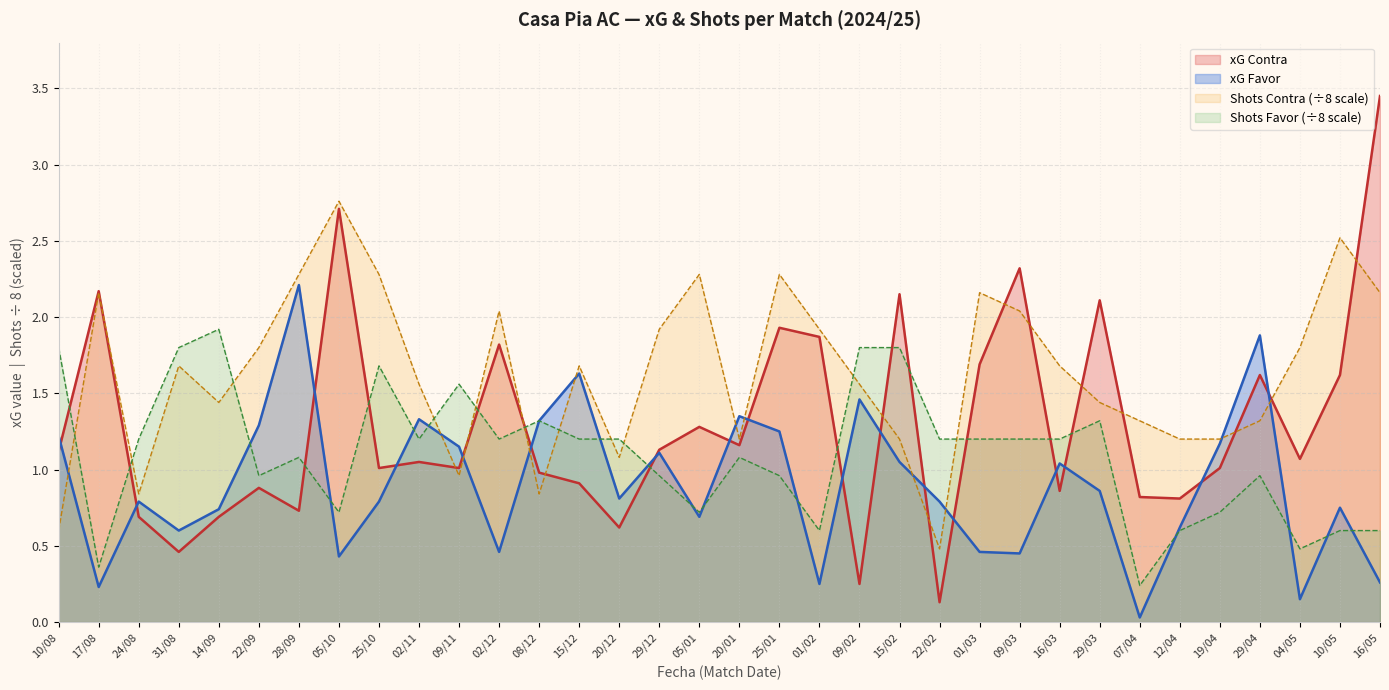

At how many categories does at least one series exceed 2?

13